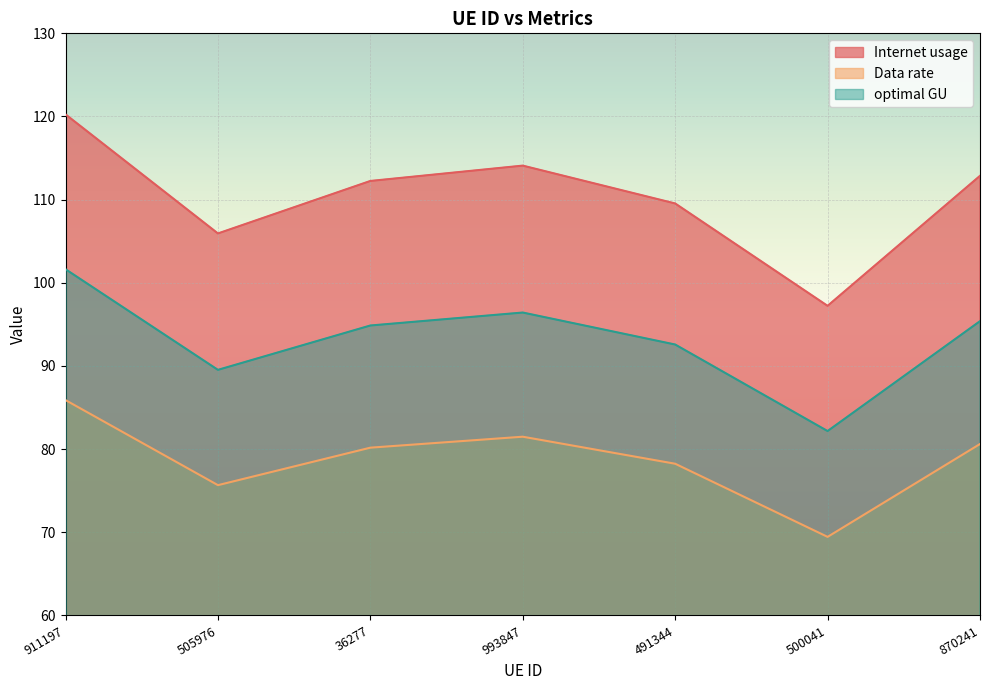

At which category is the sum across all series the highest?

911197